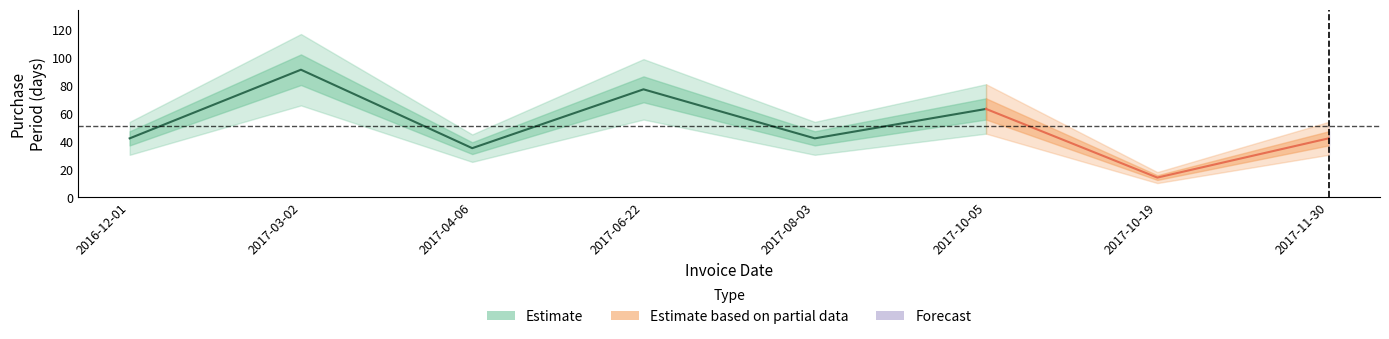

At which category does the data reach its first local valley?

2017-04-06